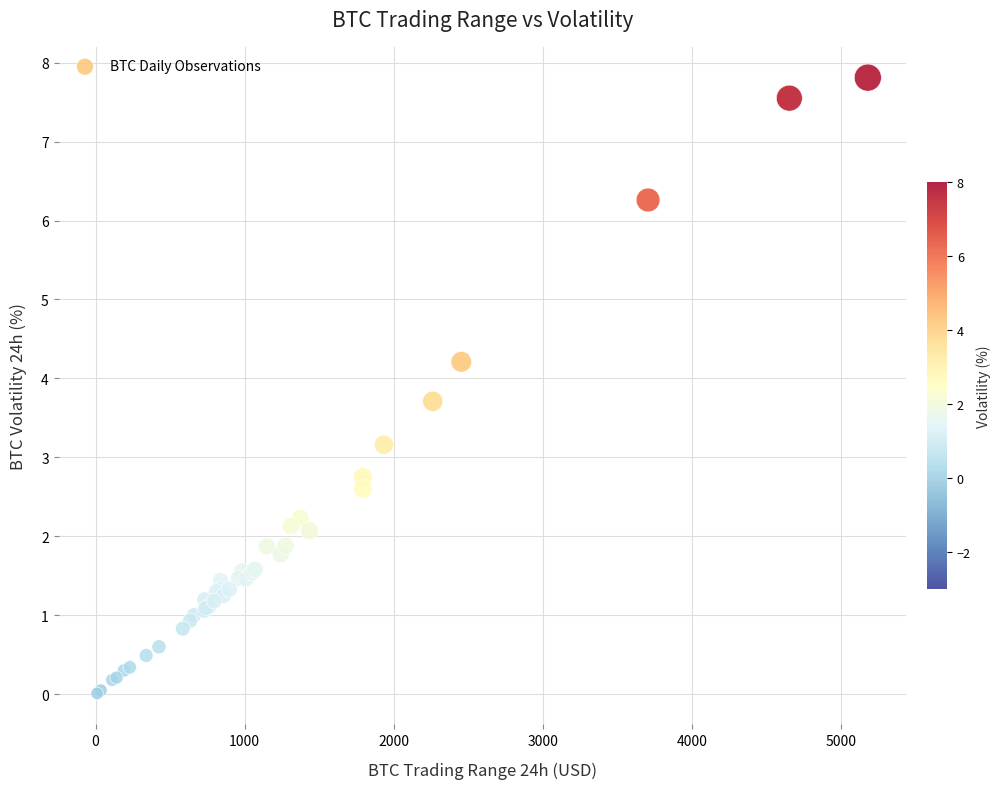

What Y value in the scatter plot is closest to 3?

3.2